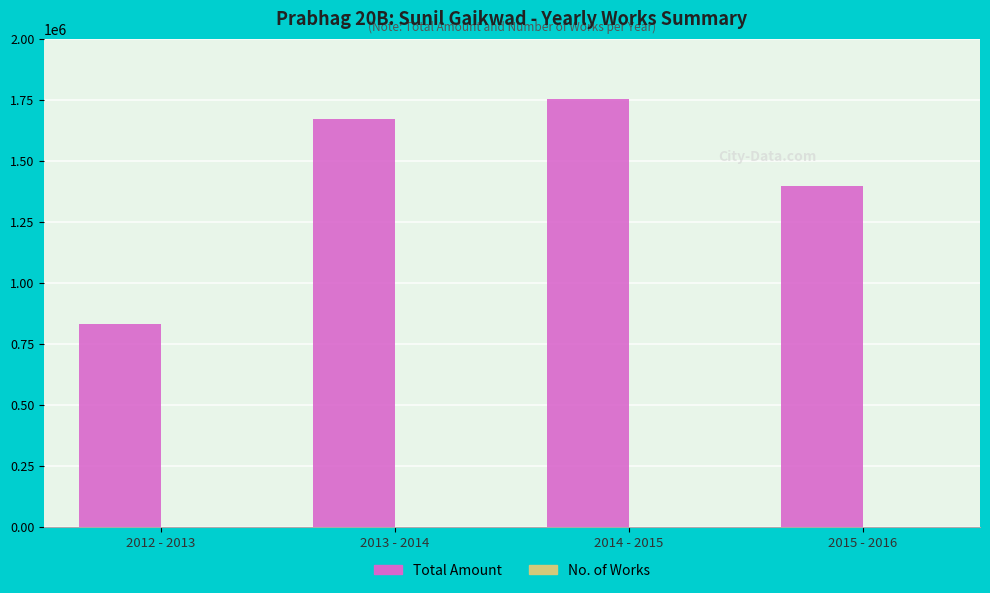

What is the maximum value shown in the chart?

1750556